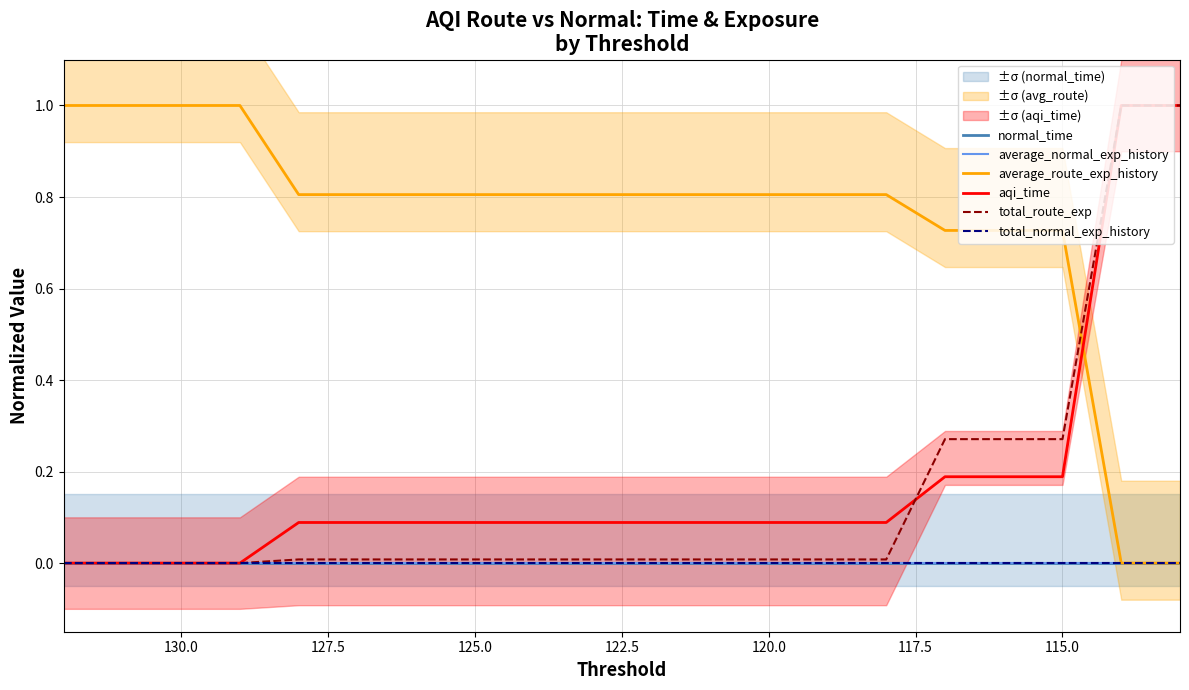

Reading left to right, what are all the values shown in this chart?

normal_time: 0.0	0.0	0.0	0.0	0.0	0.0	0.0	0.0	0.0	0.0	0.0	0.0	0.0	0.0	0.0	0.0	0.0	0.0	0.0	0.0
average_normal_exp_history: 0.0	0.0	0.0	0.0	0.0	0.0	0.0	0.0	0.0	0.0	0.0	0.0	0.0	0.0	0.0	0.0	0.0	0.0	0.0	0.0
average_route_exp_history: 1.0	1.0	1.0	1.0	0.8	0.8	0.8	0.8	0.8	0.8	0.8	0.8	0.8	0.8	0.8	0.7	0.7	0.7	0.0	0.0
aqi_time: 0.0	0.0	0.0	0.0	0.1	0.1	0.1	0.1	0.1	0.1	0.1	0.1	0.1	0.1	0.1	0.2	0.2	0.2	1.0	1.0
total_route_exp: 0.0	0.0	0.0	0.0	0.0	0.0	0.0	0.0	0.0	0.0	0.0	0.0	0.0	0.0	0.0	0.3	0.3	0.3	1.0	1.0
total_normal_exp_history: 0.0	0.0	0.0	0.0	0.0	0.0	0.0	0.0	0.0	0.0	0.0	0.0	0.0	0.0	0.0	0.0	0.0	0.0	0.0	0.0